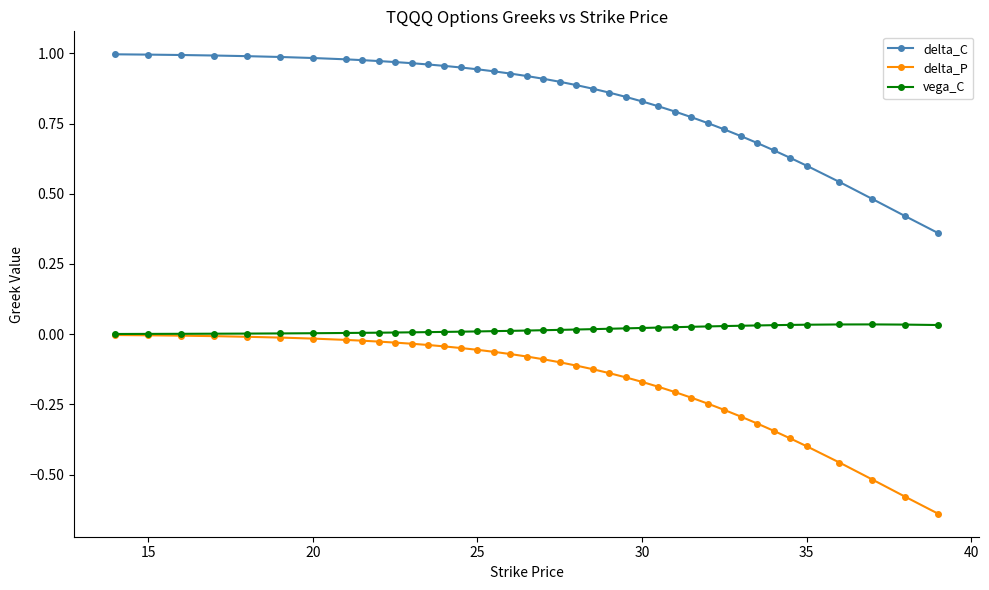

What are all the series names shown in the legend?

delta_C, delta_P, vega_C